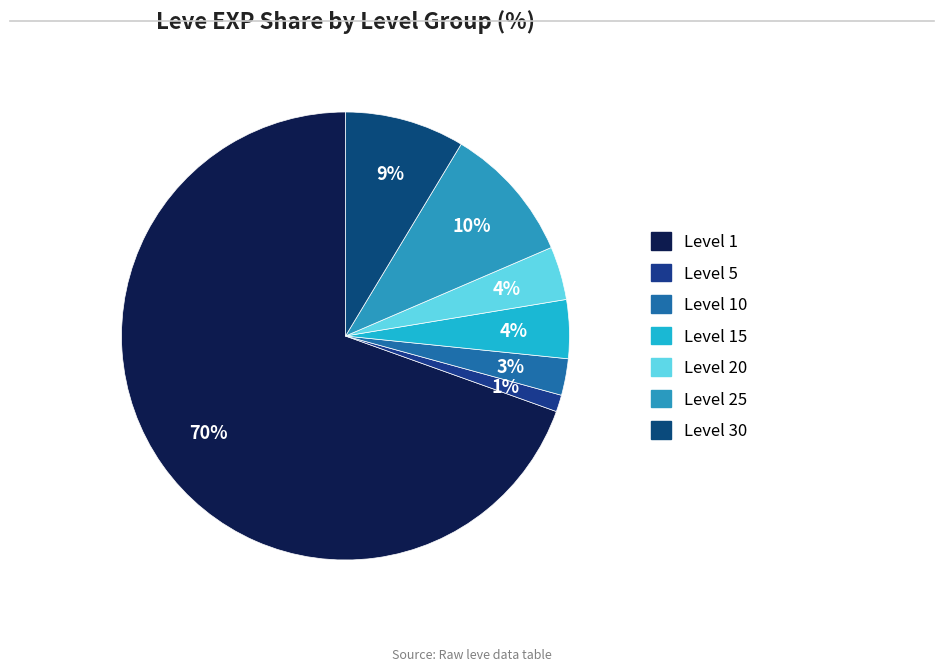

Count the number of slices in the pie.

7